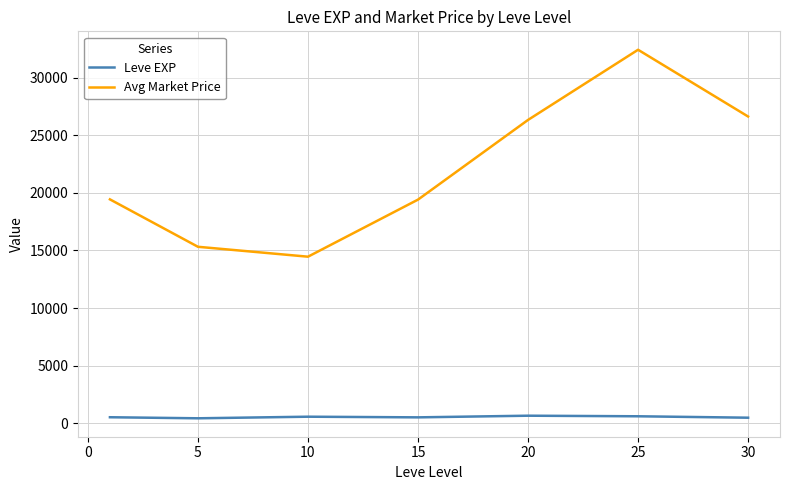

Does the chart have visible grid lines?

Yes